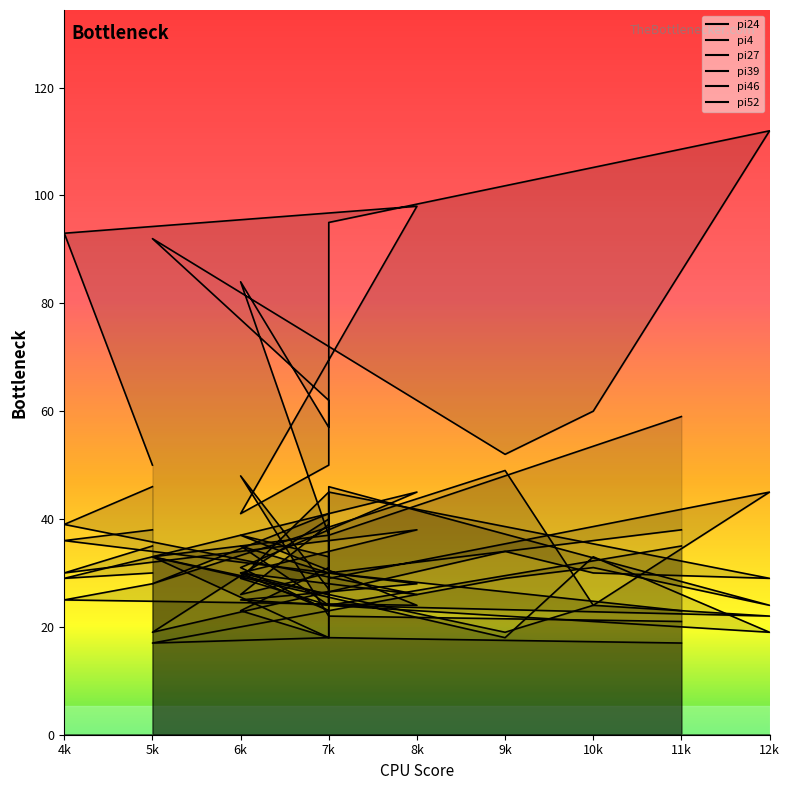

At which label is pi27 closest to 31?

7k